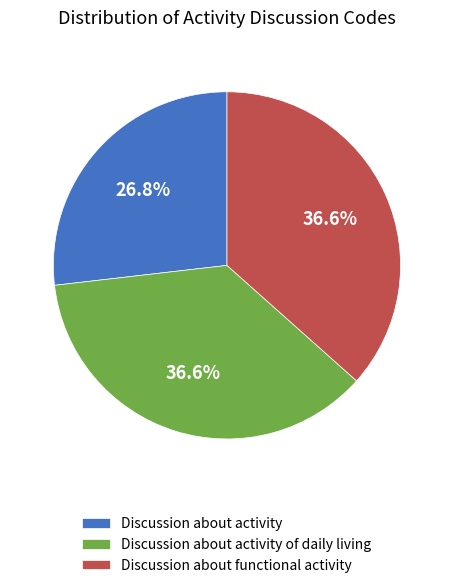

Is there any slice that represents more than half of the pie?

No